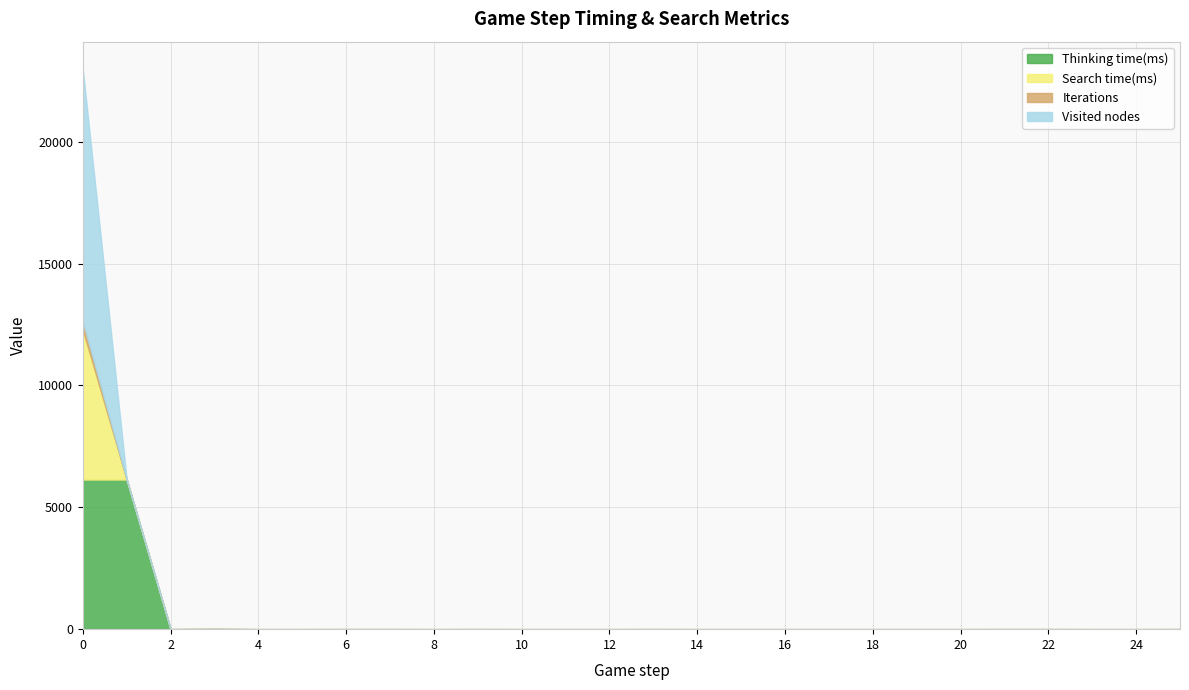

What are all the series names shown in the legend?

Thinking time(ms), Search time(ms), Iterations, Visited nodes